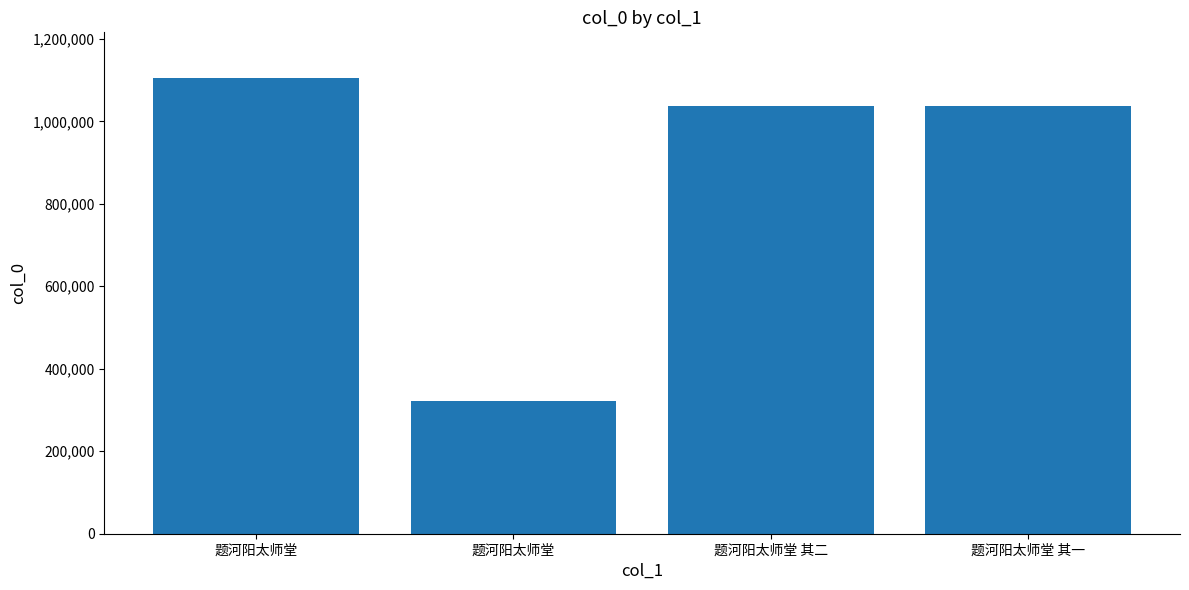

Reading left to right, extract all data points from this chart.

题河阳太师堂=1105208	题河阳太师堂=320717	题河阳太师堂 其二=1038242	题河阳太师堂 其一=1038241